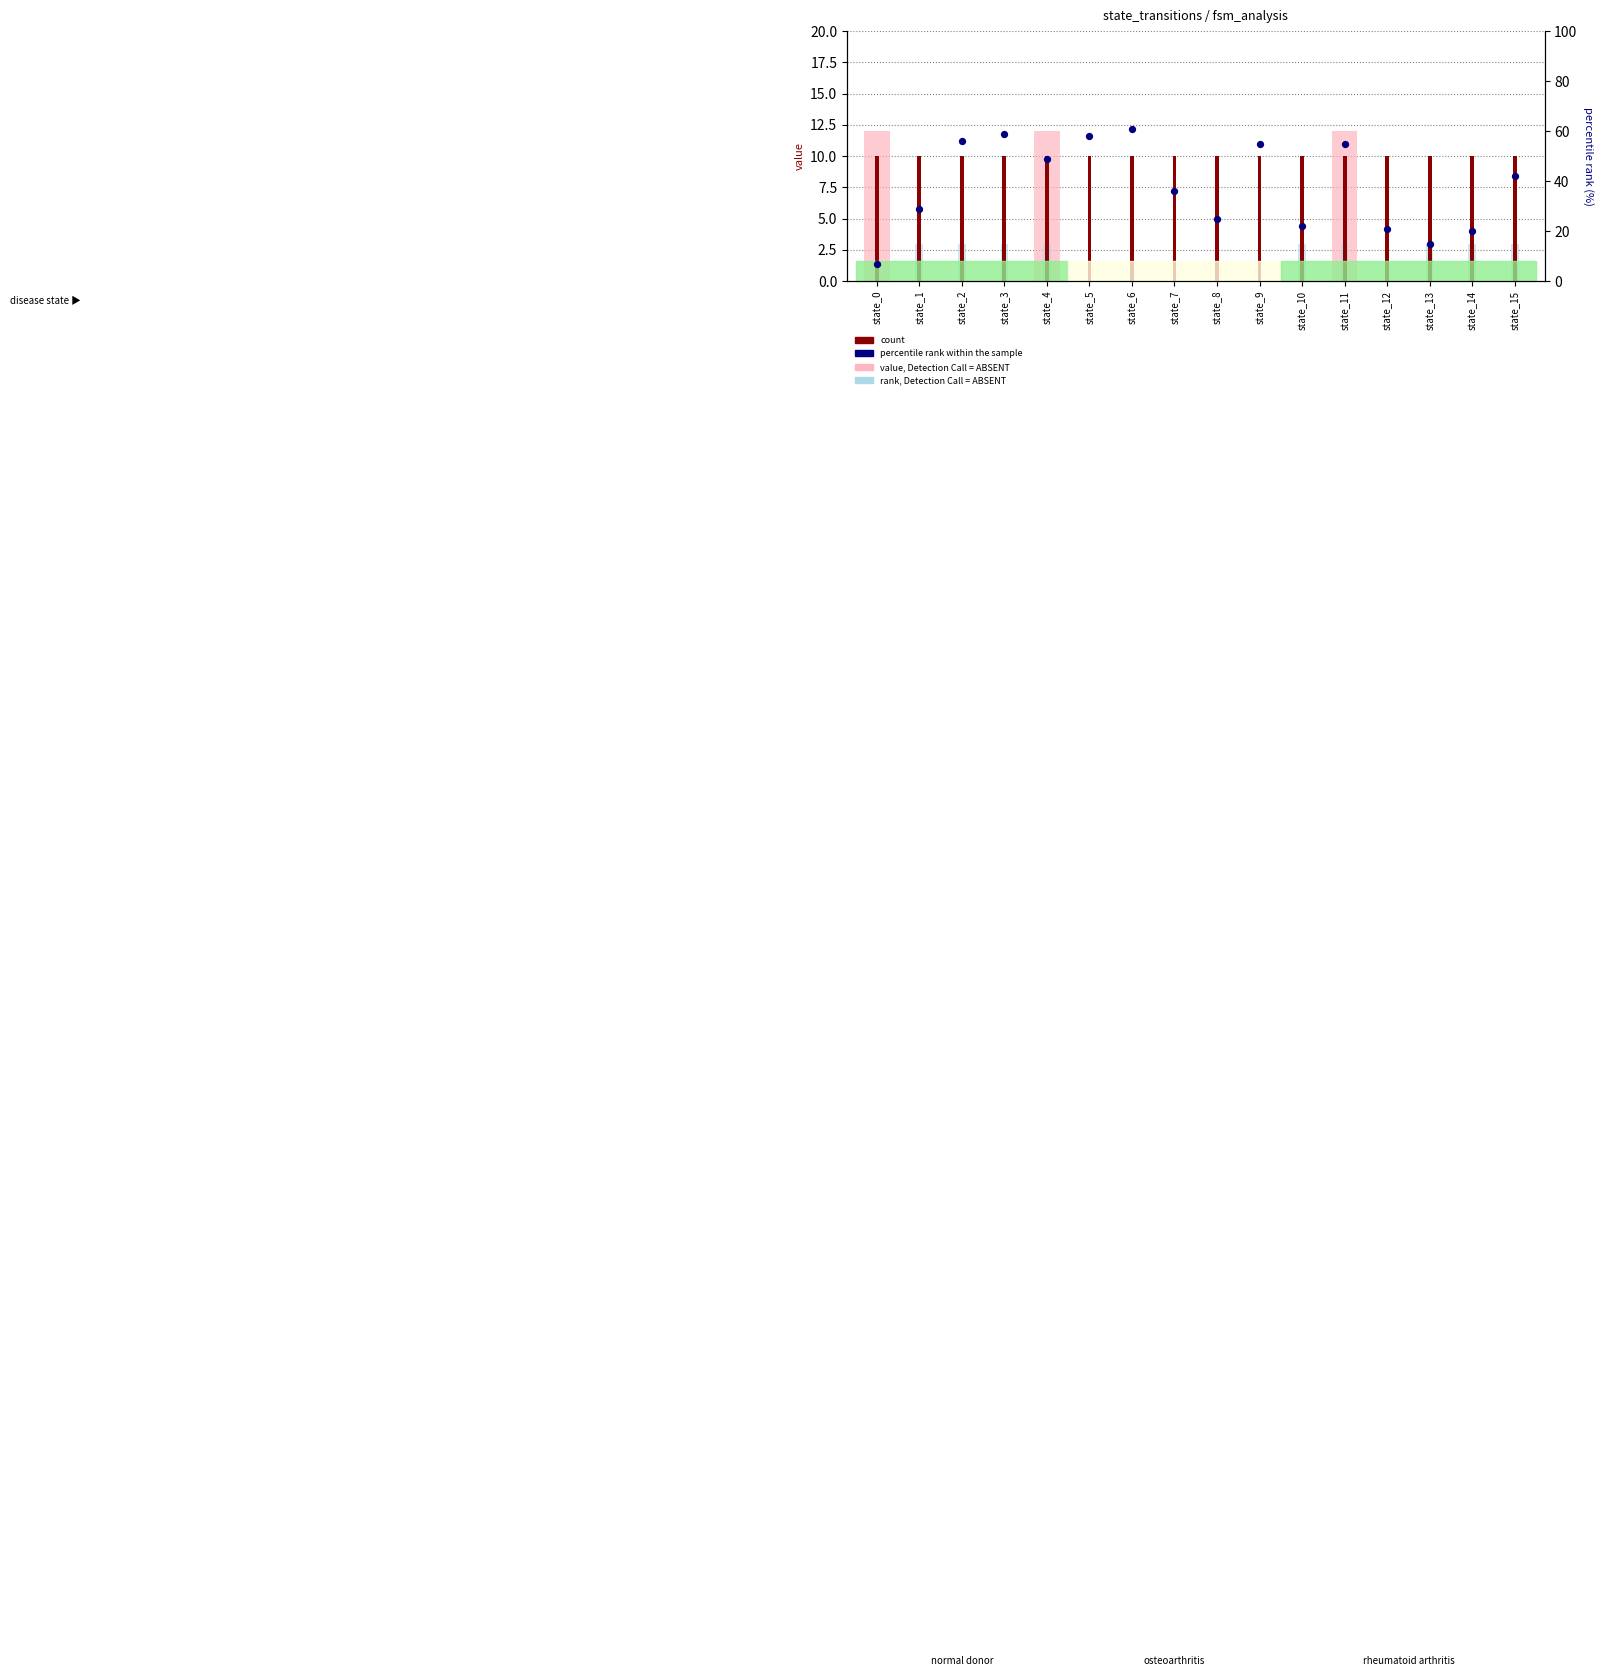

What is the total value across all series at state_14?

33